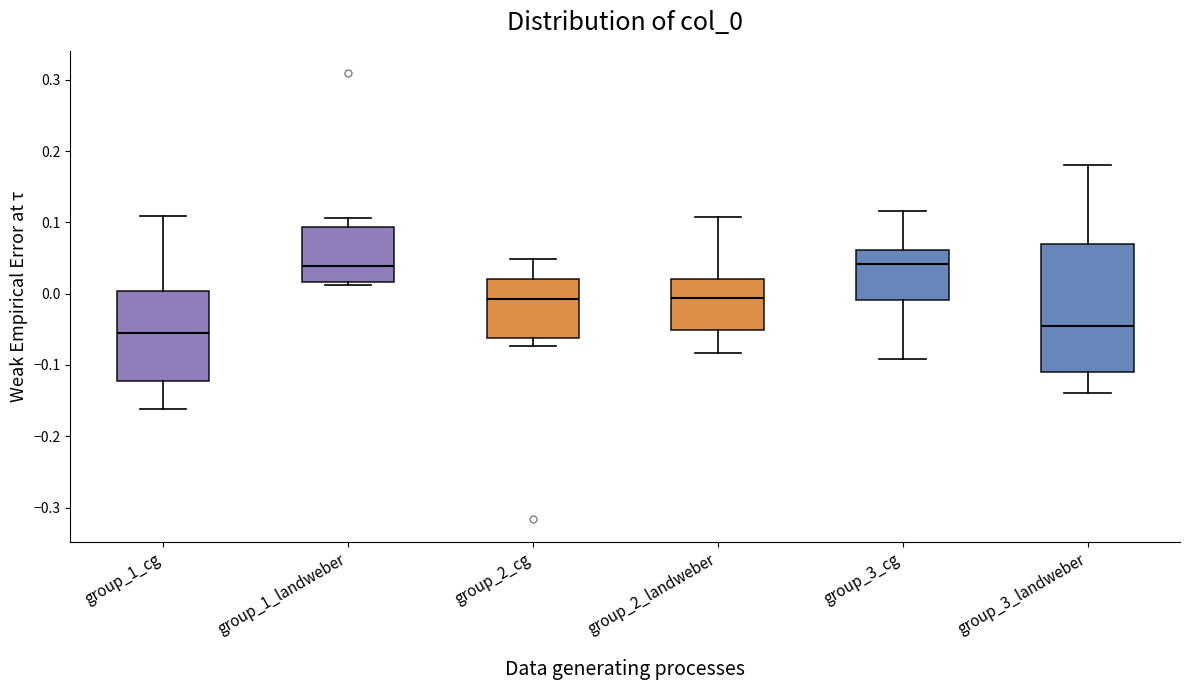

Reading left to right, transcribe this box plot: for each box, give where its median line is, the range the box spans, and where its two whiskers end, as read against the y-axis. The values are not printed on the chart, so give them approximately, as read against the axis.

group_1_cg: median -0.06, box -0.12 to 0.00, whiskers -0.16 to 0.11
group_1_landweber: median 0.04, box 0.02 to 0.09, whiskers 0.01 to 0.11
group_2_cg: median -0.01, box -0.06 to 0.02, whiskers -0.07 to 0.05
group_2_landweber: median -0.01, box -0.05 to 0.02, whiskers -0.08 to 0.11
group_3_cg: median 0.04, box -0.01 to 0.06, whiskers -0.09 to 0.12
group_3_landweber: median -0.05, box -0.11 to 0.07, whiskers -0.14 to 0.18